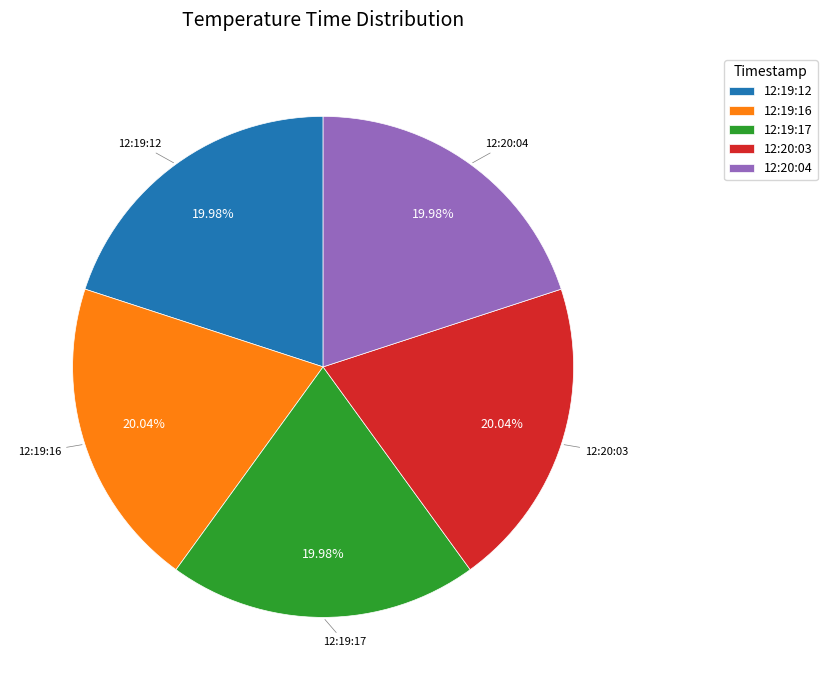

How many slices are in this pie chart?

5